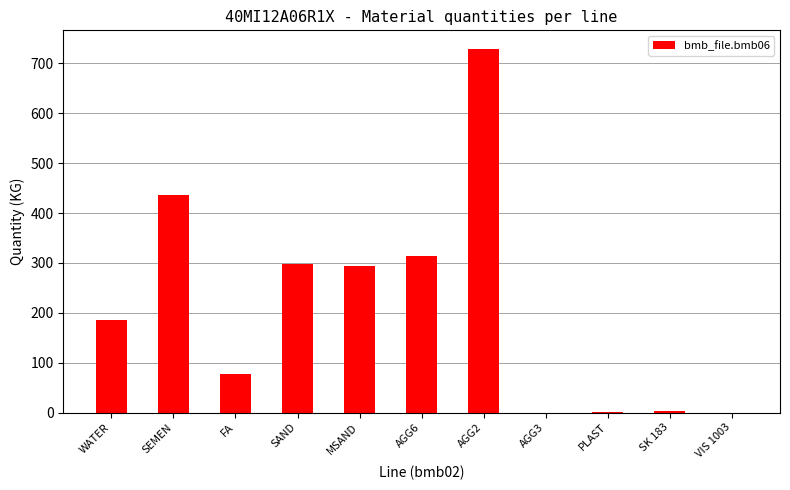

True or false: the data shows 685.6 at SEMEN.

False